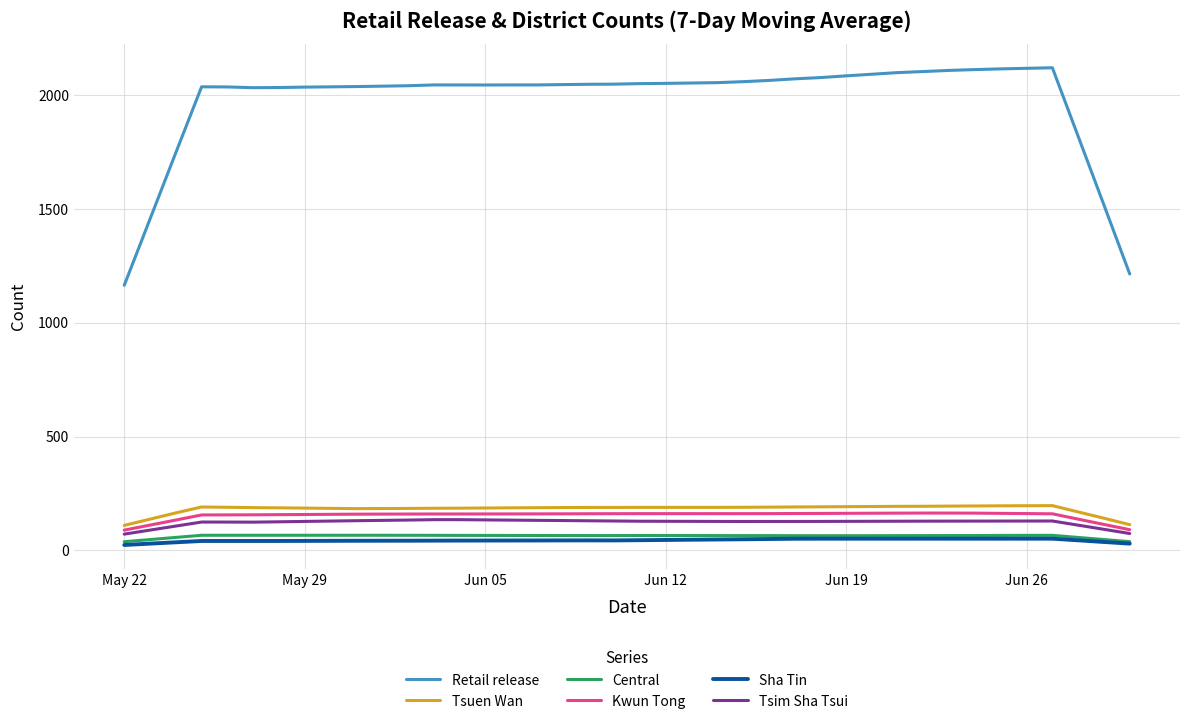

Which series has the widest spread of values?

Retail release